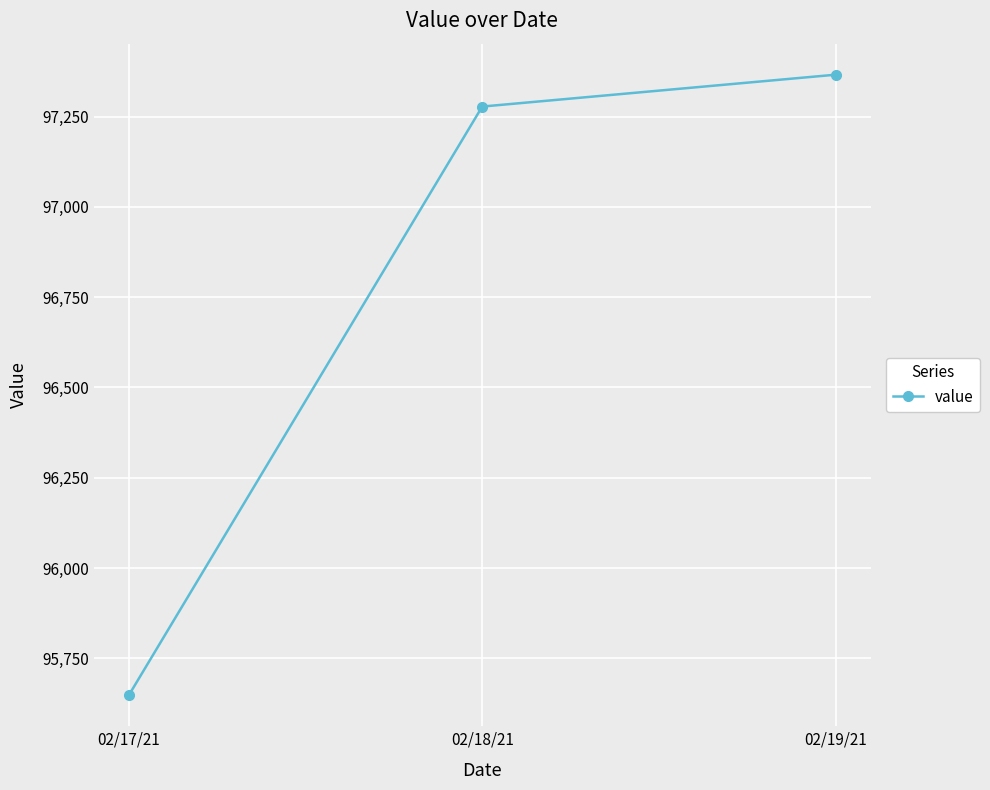

The chart shows a value of 50335.8 at 02/17/21. True or false?

False